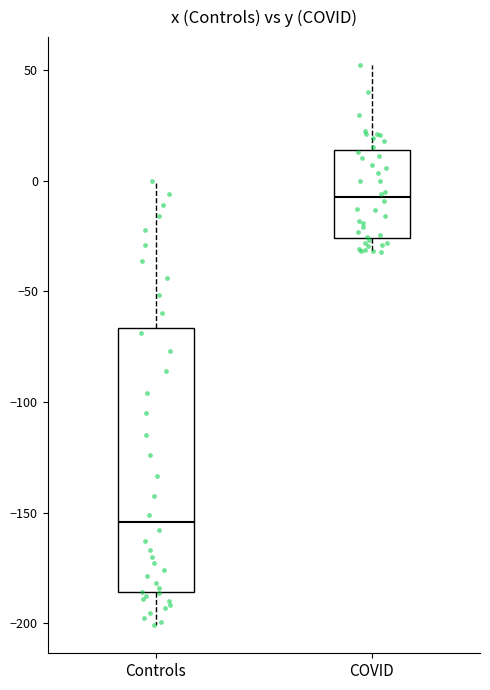

Reading left to right, read every box against the y-axis: the position of its median line, the range the box covers, and the ends of its whiskers. The values are not printed on the chart, so give them approximately, as read against the axis.

Controls: median -155, box -185 to -65, whiskers -200 to 0
COVID: median -5, box -25 to 15, whiskers -30 to 50